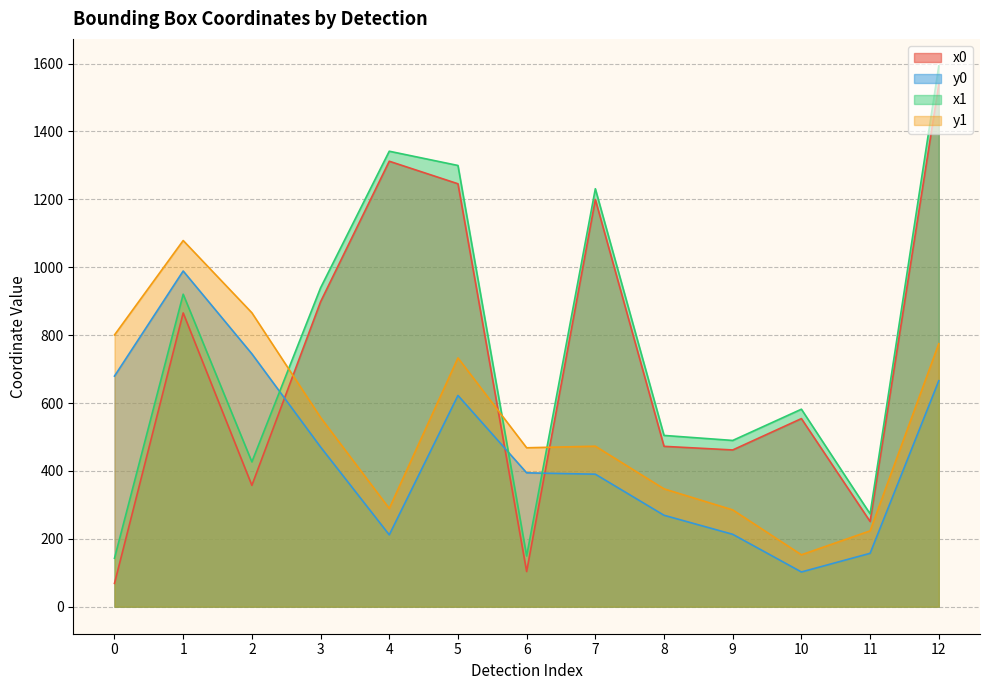

How many intersections are there between x0 and y0?

3